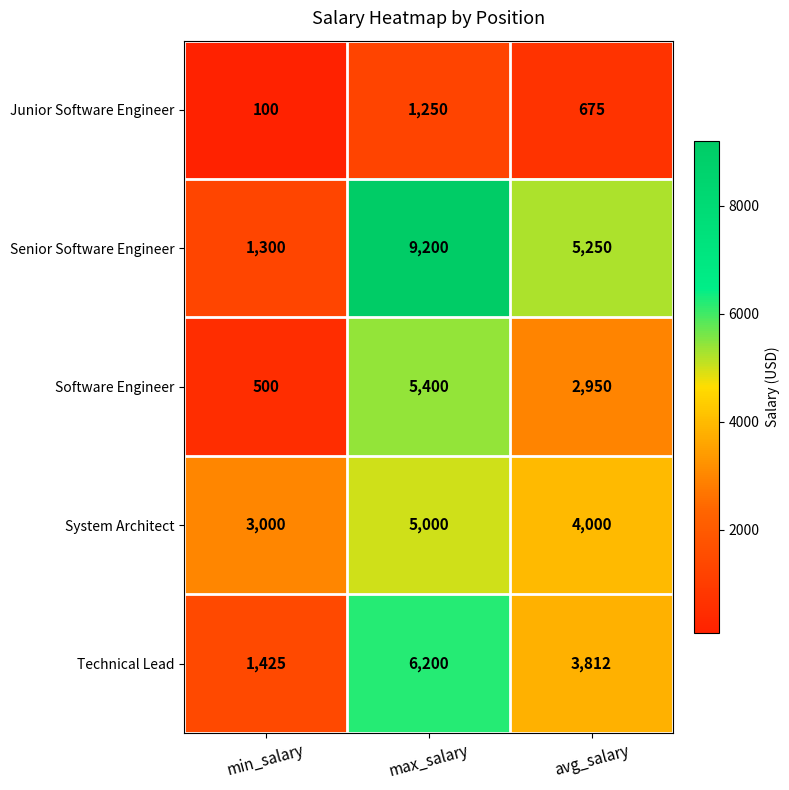

What is the difference between the maximum and minimum values in the Software Engineer series?

4900